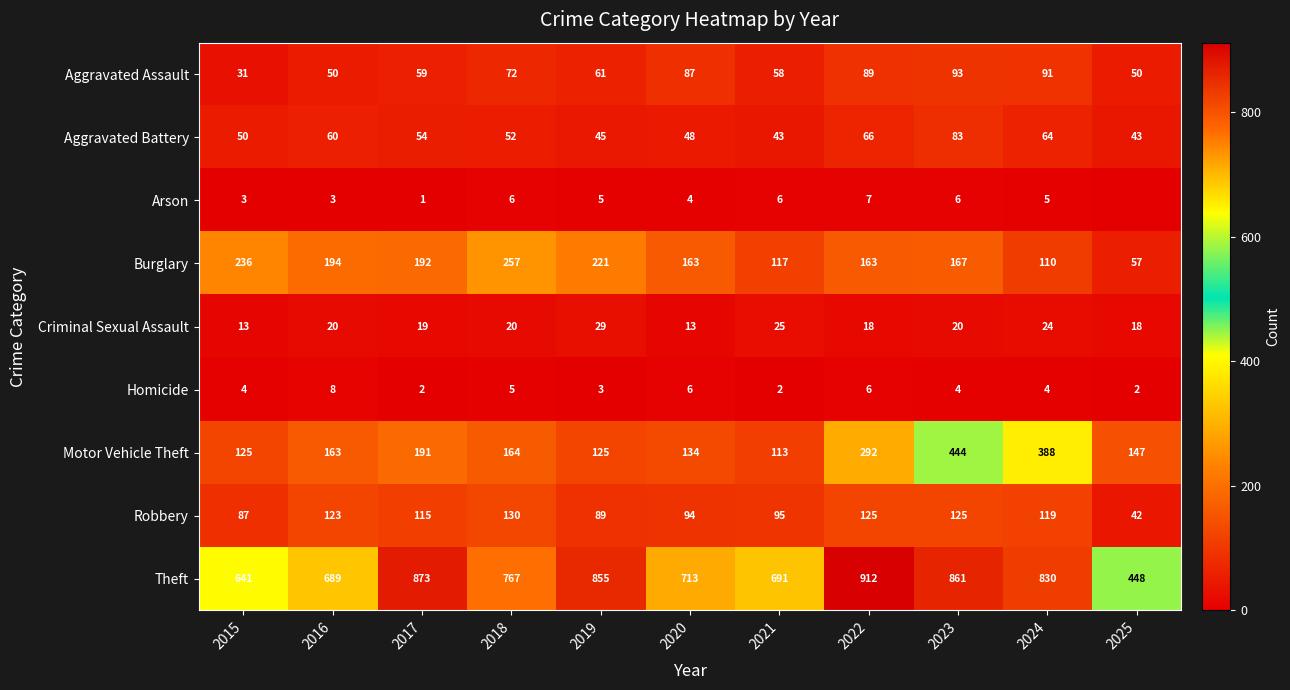

At which label is Aggravated Assault closest to 62?

2019